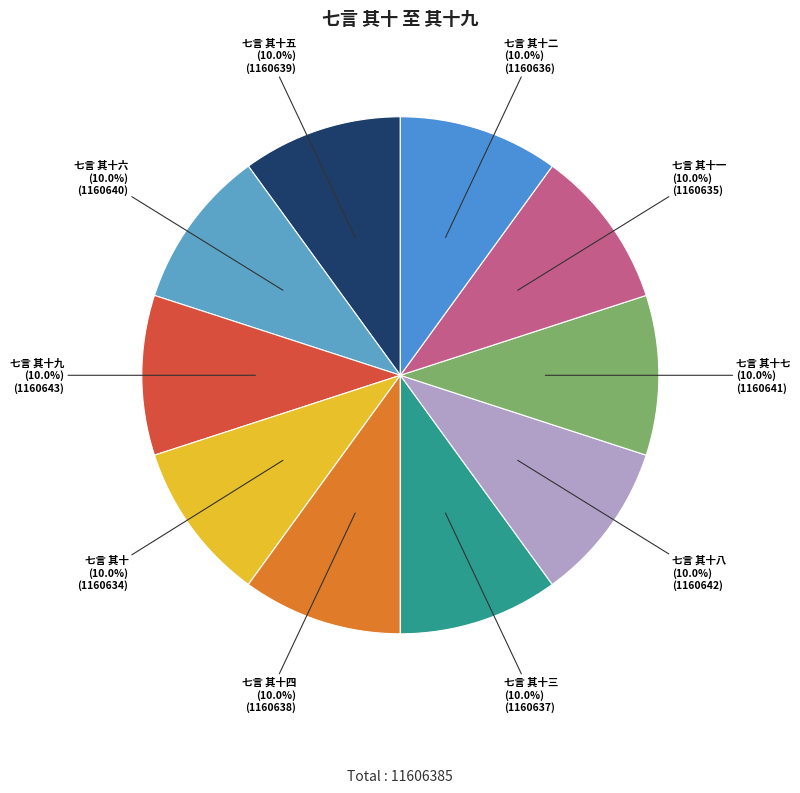

True or false: 七言 其十六 accounts for 1% of the total.

False